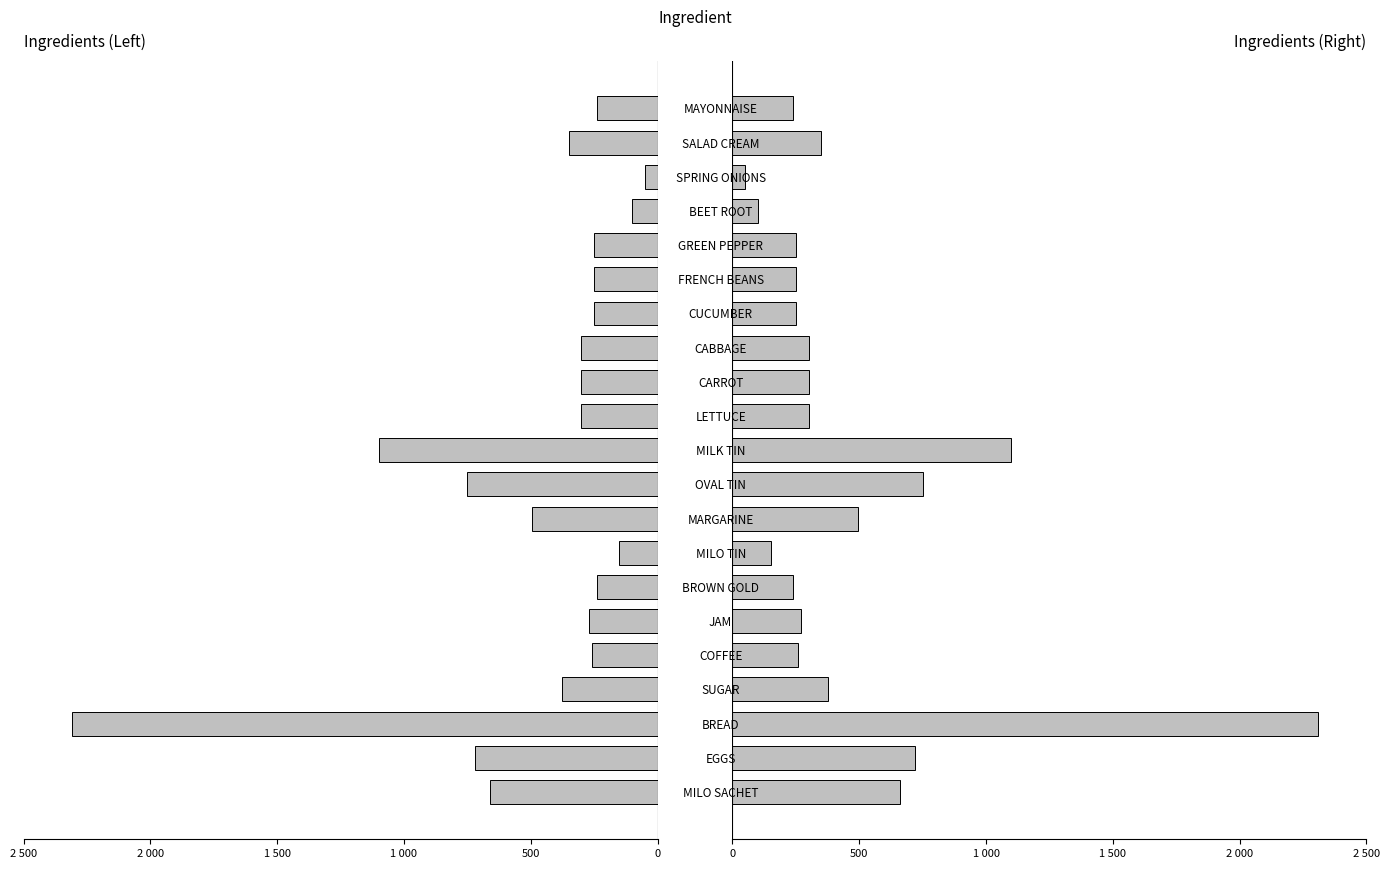

Is it true that Right (Cost GHS) equals 50 at SPRING ONIONS?

True